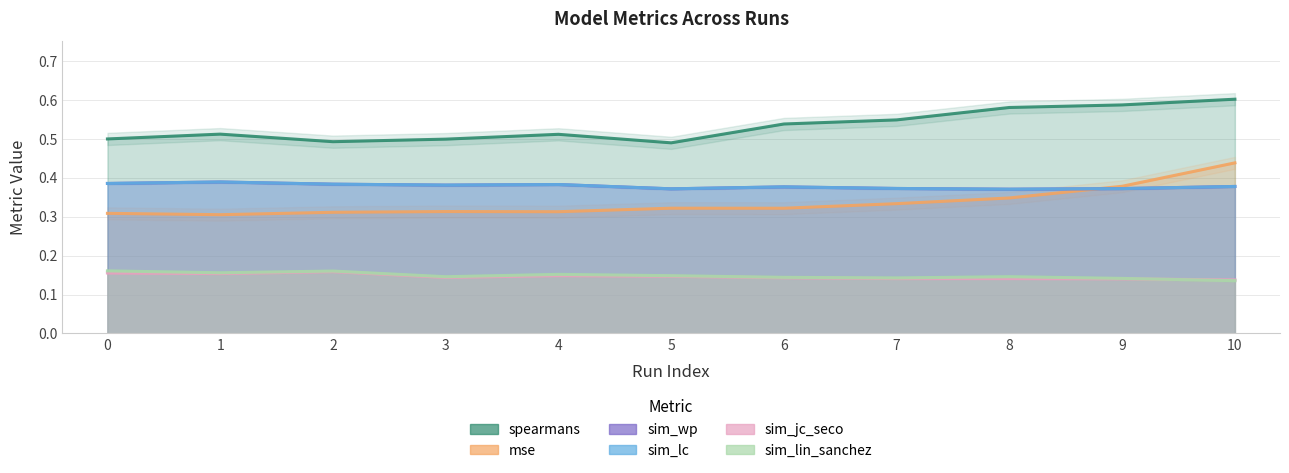

True or false: sim_wp and sim_jc_seco cross at least once.

False